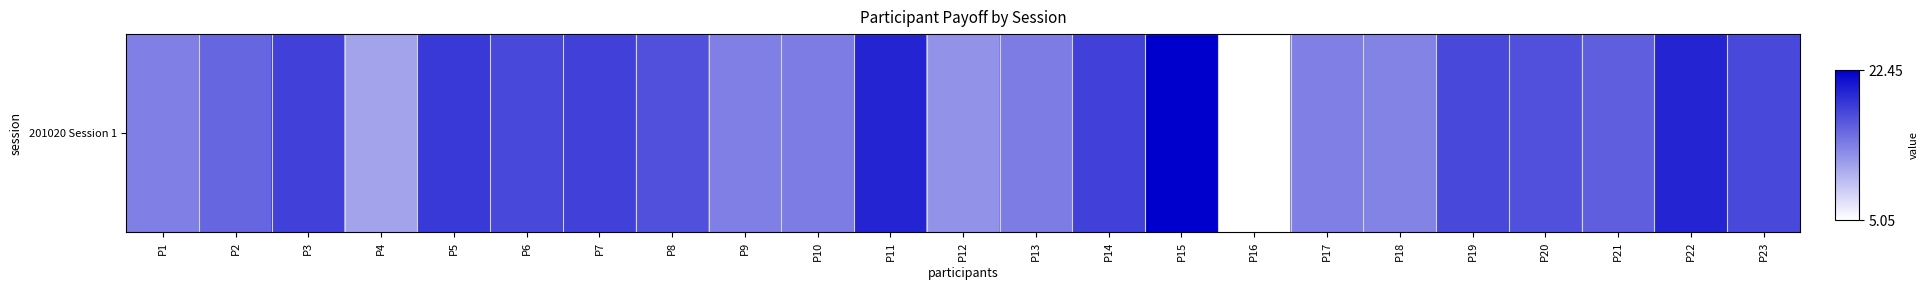

How many values are between 0 and 1?

23